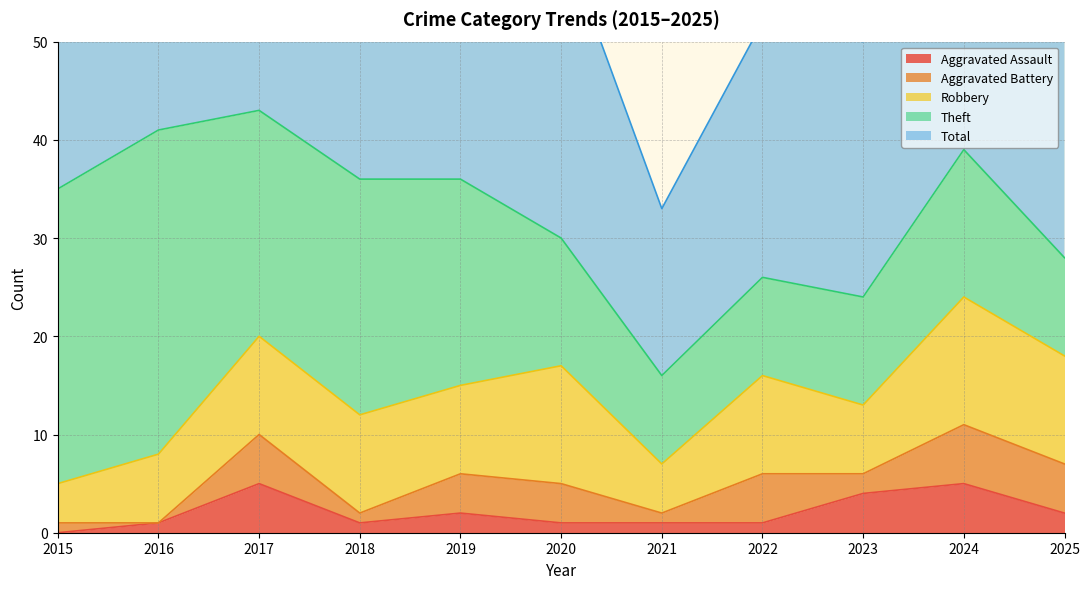

How many distinct data groups are displayed?

5